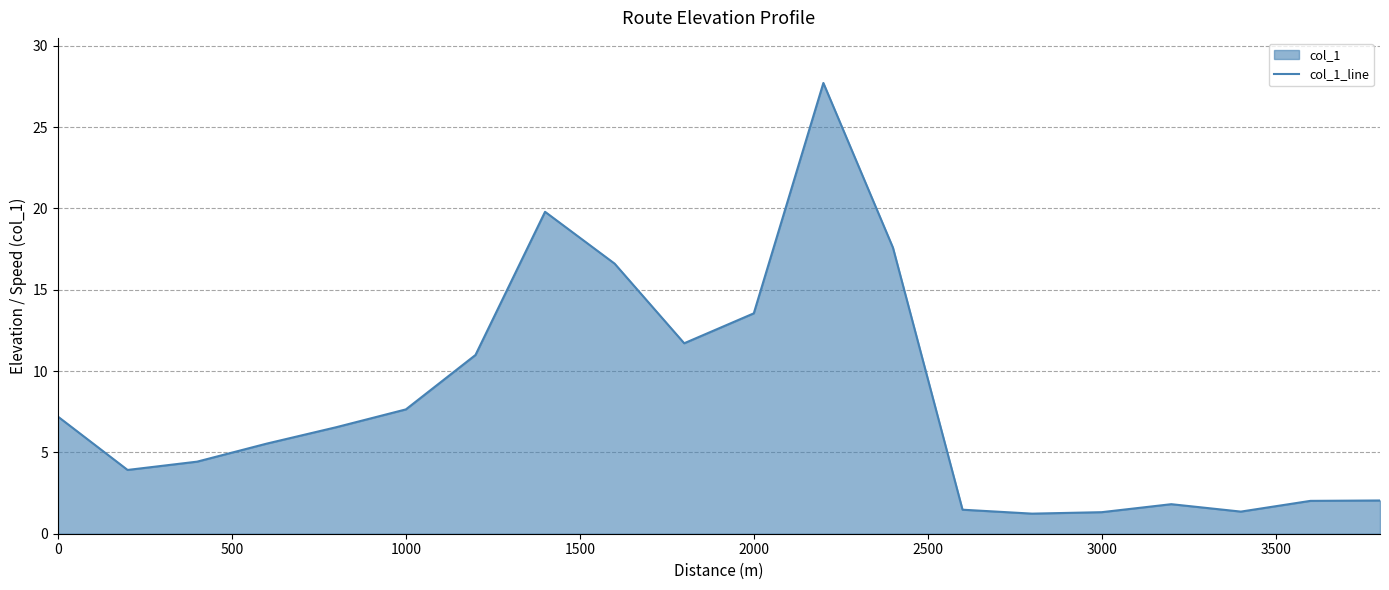

What is the difference between the maximum and minimum values?

26.5